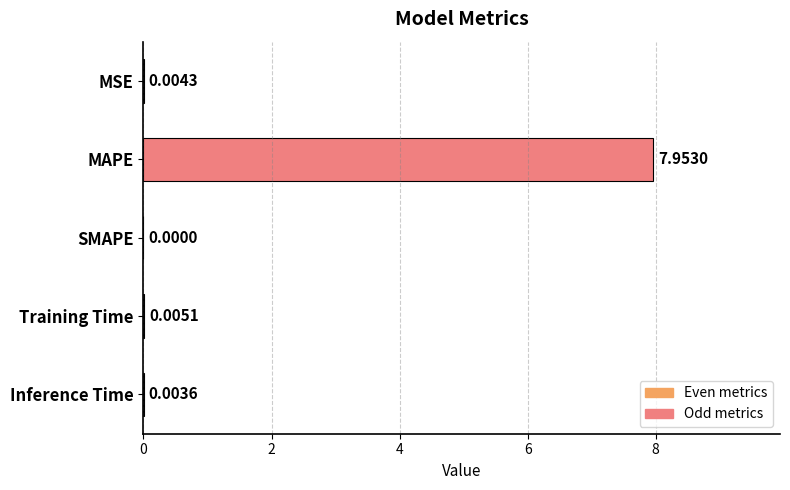

Does the chart contain stacked bars?

No